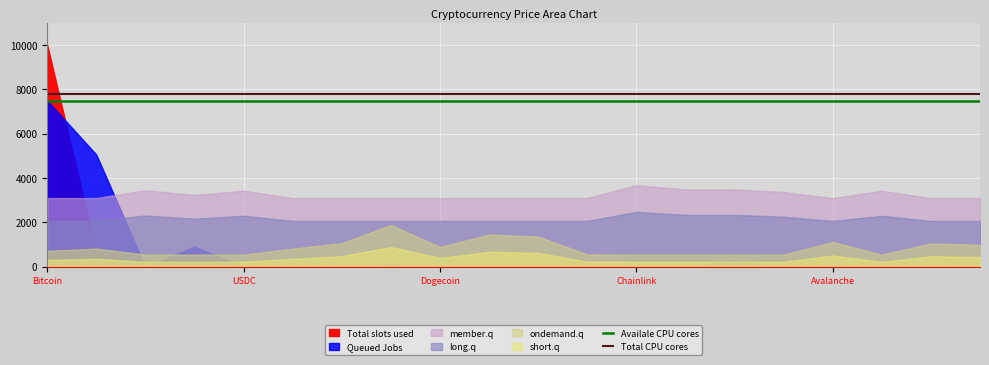

Does the chart display data point markers on the line(s)?

No